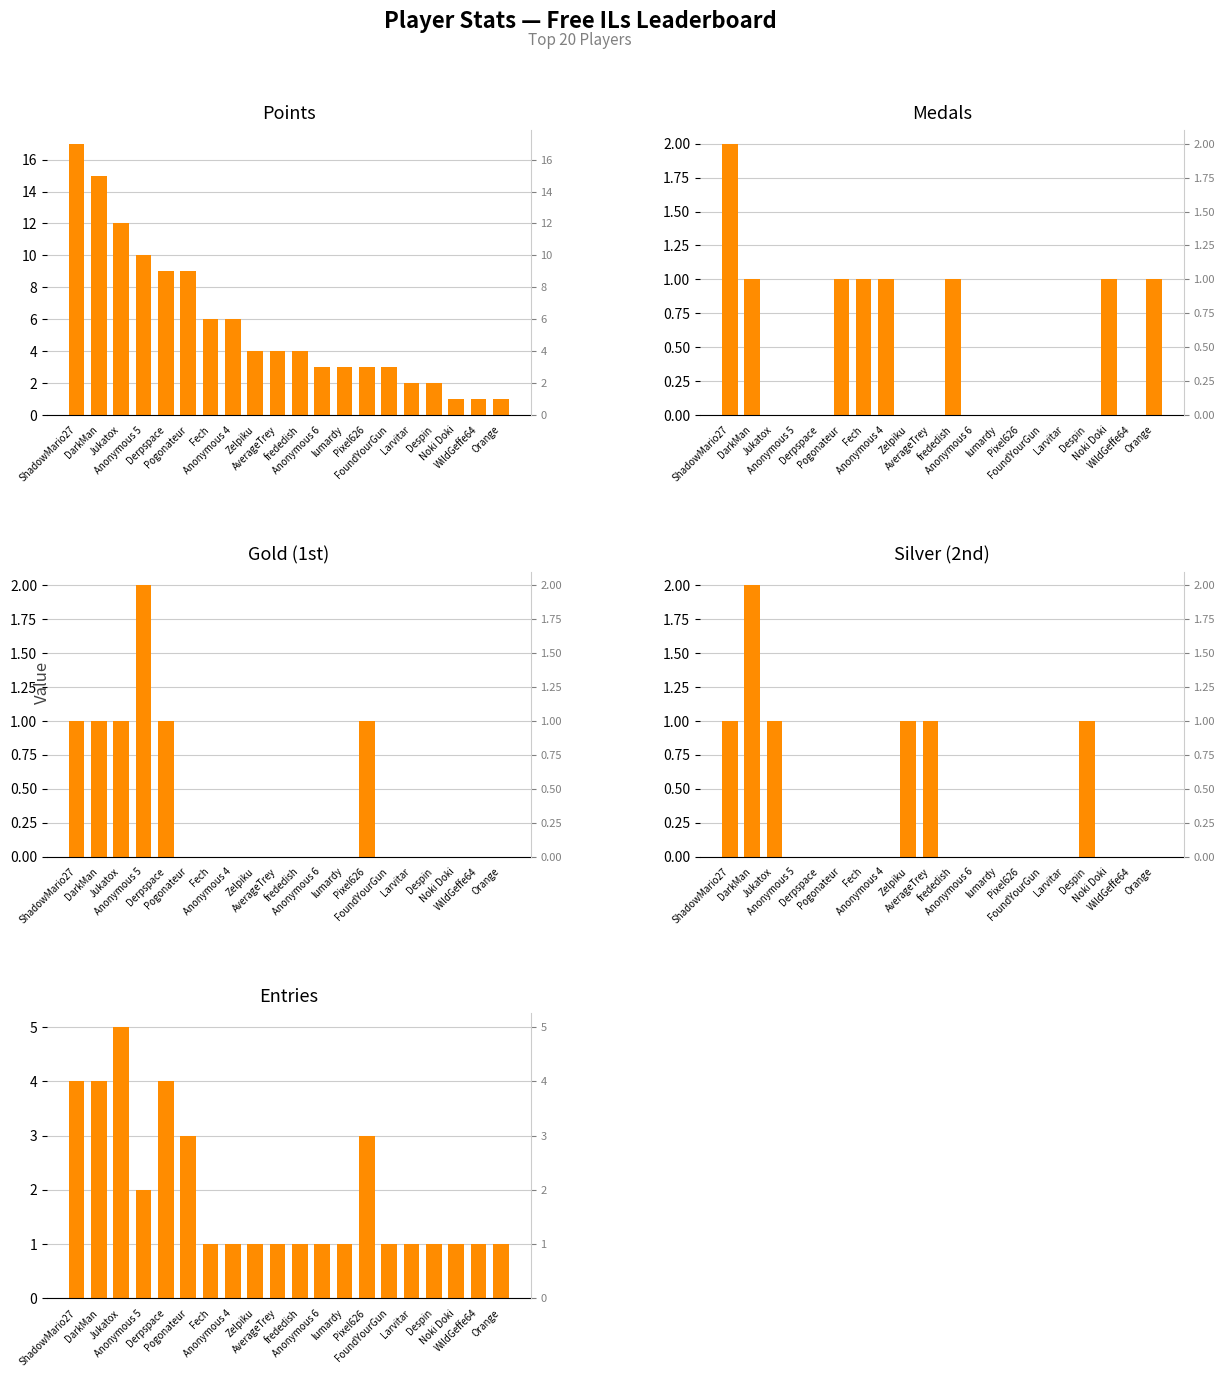

What is the label of the 19th bar from the right?

DarkMan